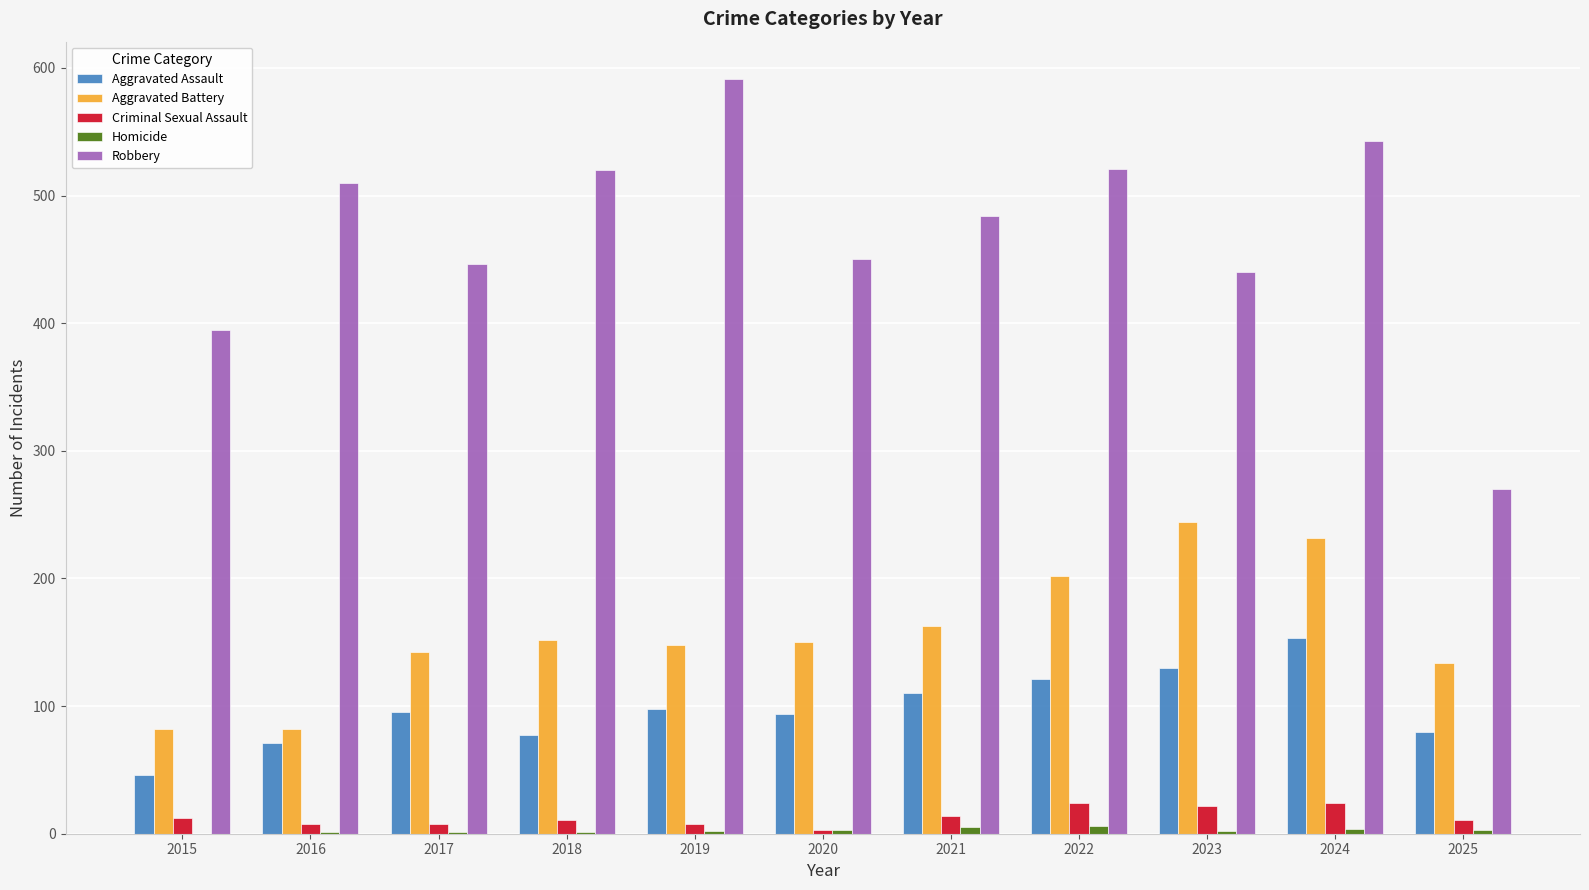

The Aggravated Battery series shows 290 at 2021. True or false?

False